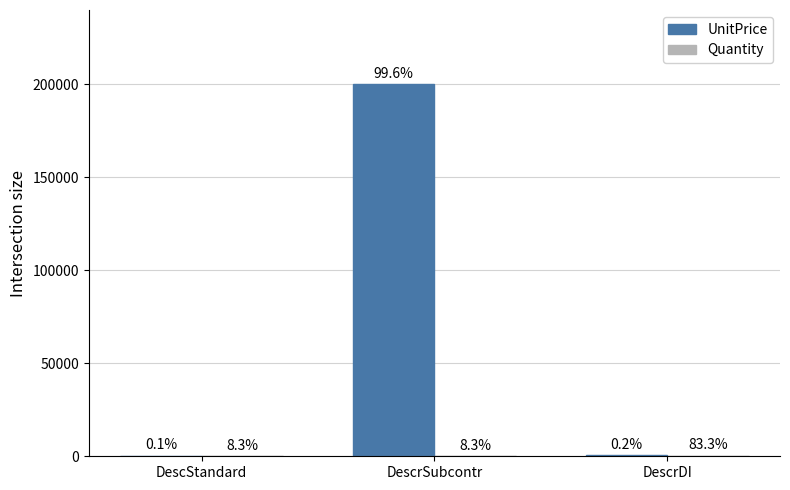

Does the chart contain stacked bars?

No